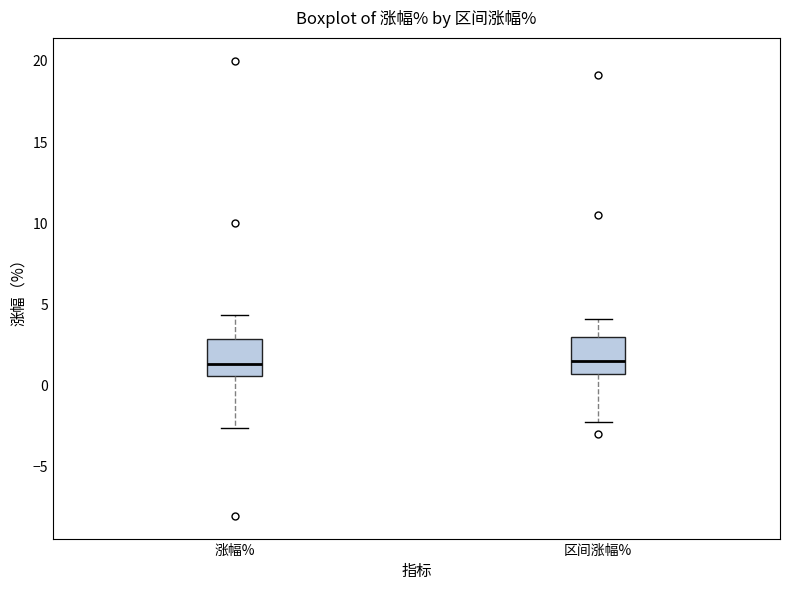

Reading left to right, transcribe this box plot: for each box, give where its median line is, the range the box spans, and where its two whiskers end, as read against the y-axis. The values are not printed on the chart, so give them approximately, as read against the axis.

涨幅%: median 1.5, box 0.5 to 3.0, whiskers -2.5 to 4.5
区间涨幅%: median 1.5, box 0.5 to 3.0, whiskers -2.5 to 4.0